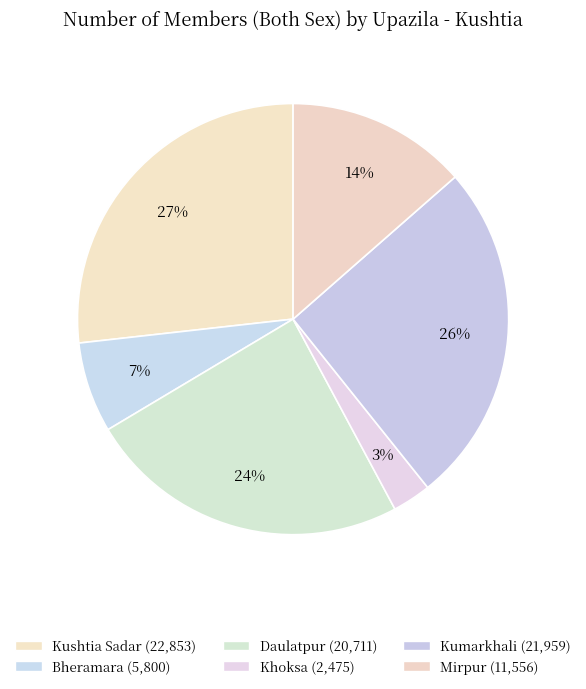

How many slices are in this pie chart?

6